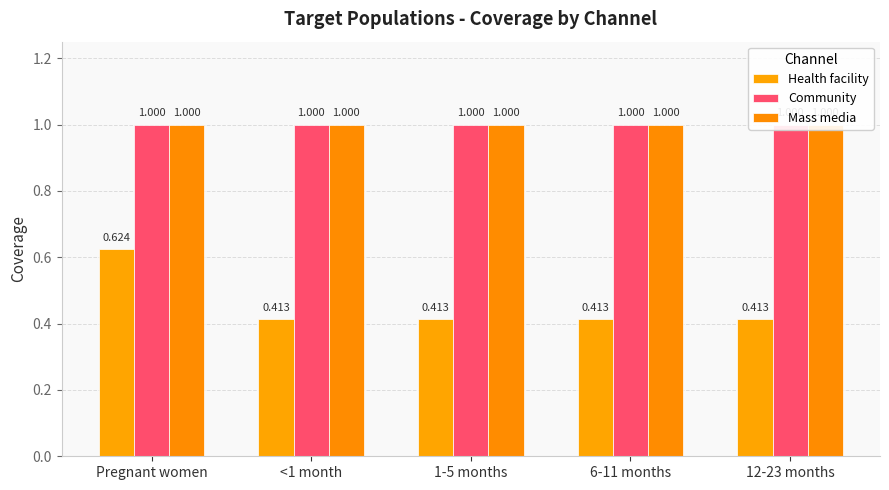

At which label is Mass media closest to 1?

Pregnant women